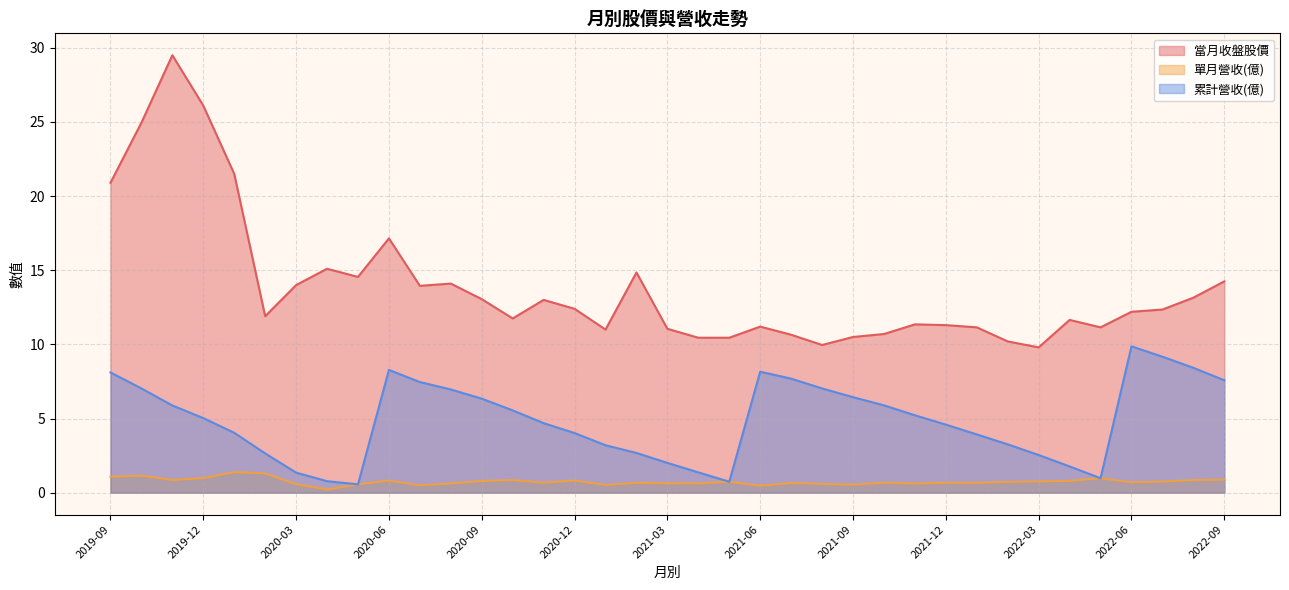

Is the value of 累計營收(億) at 2021-12 greater than the value of 單月營收(億) at 2021-11?

Yes